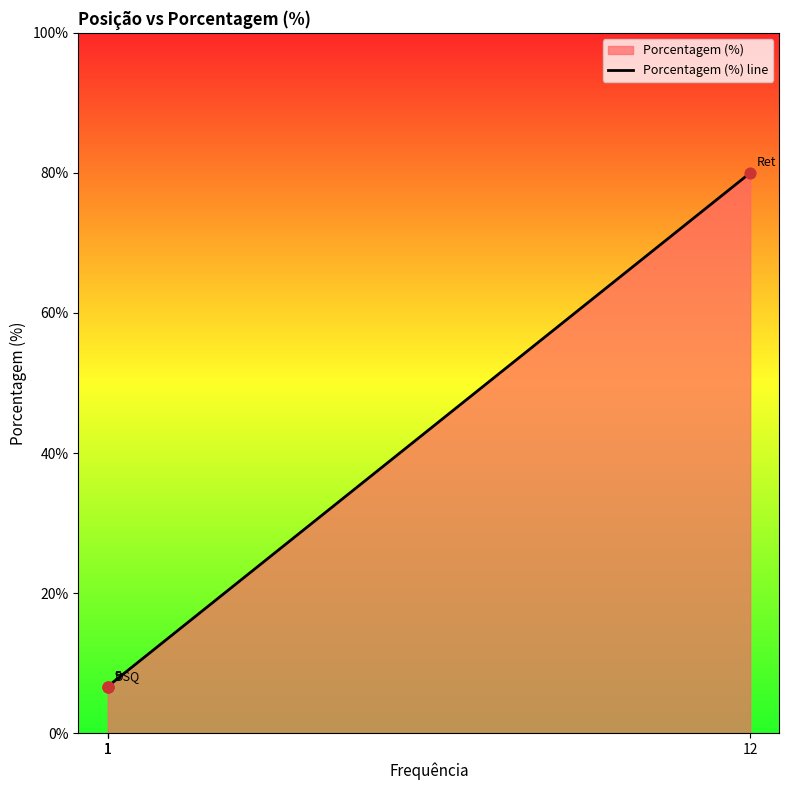

Between 1 and 1, which is larger?

1